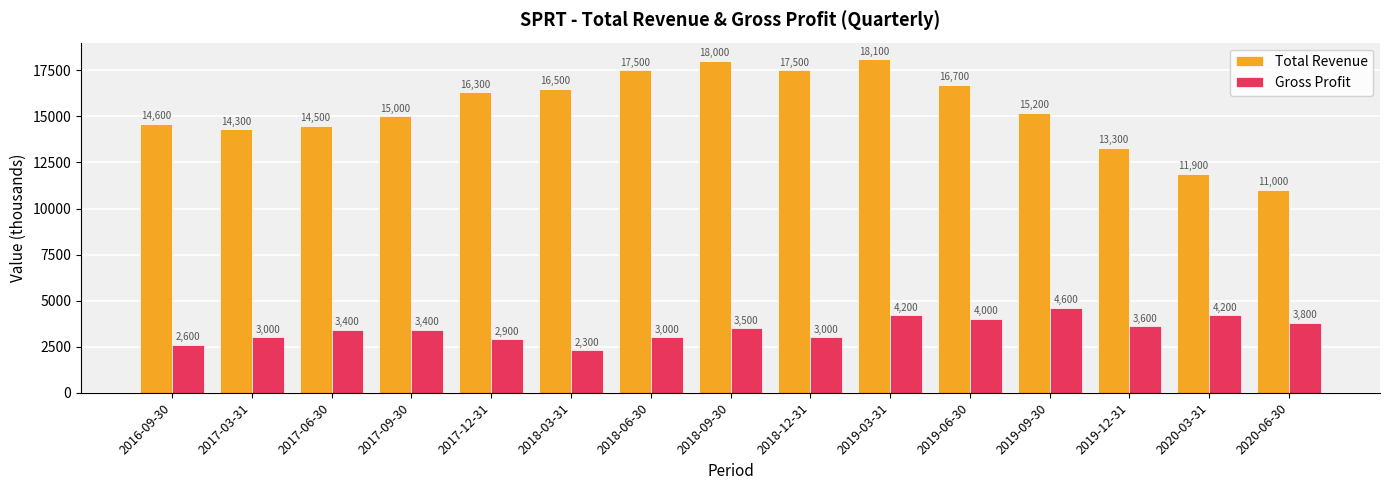

How many data points in Gross Profit are less than 3400?

6